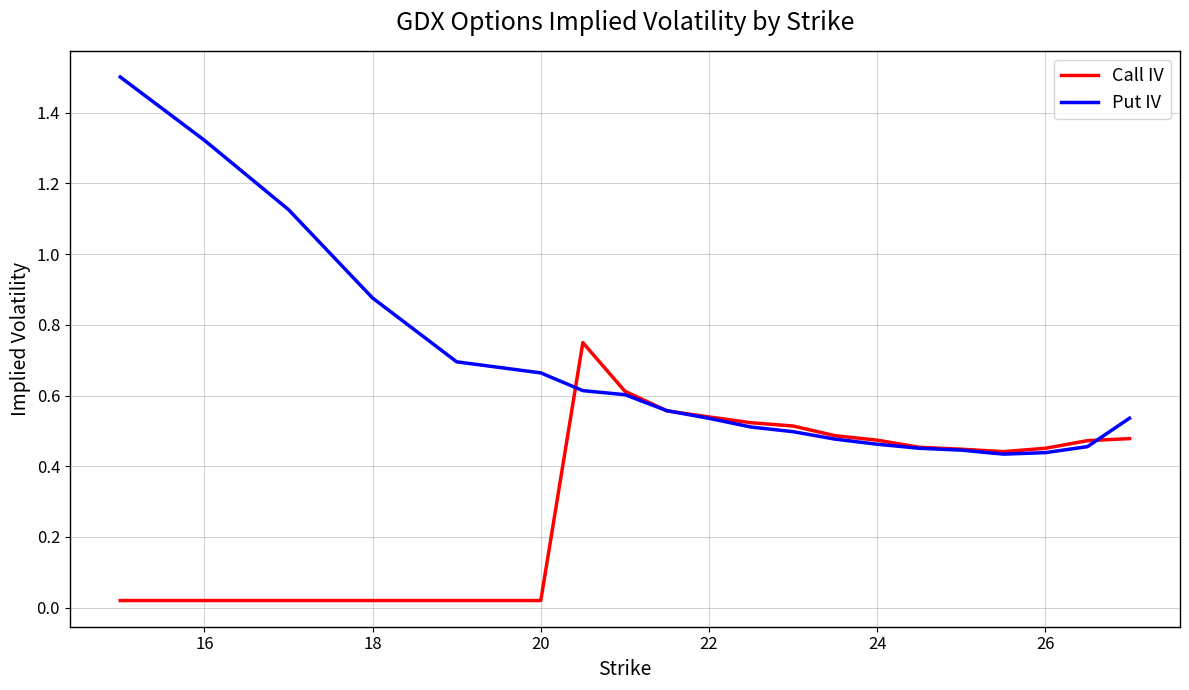

What is the maximum value shown in the chart?

1.5